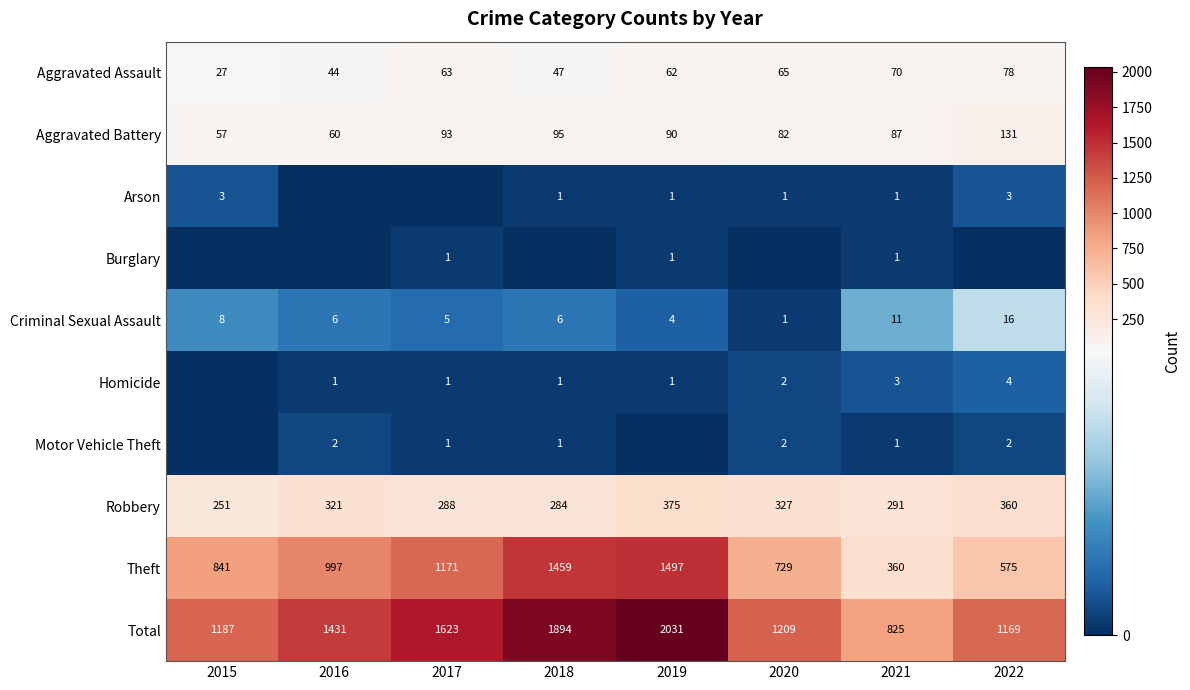

Where is Total nearest to the value 1428?

2016